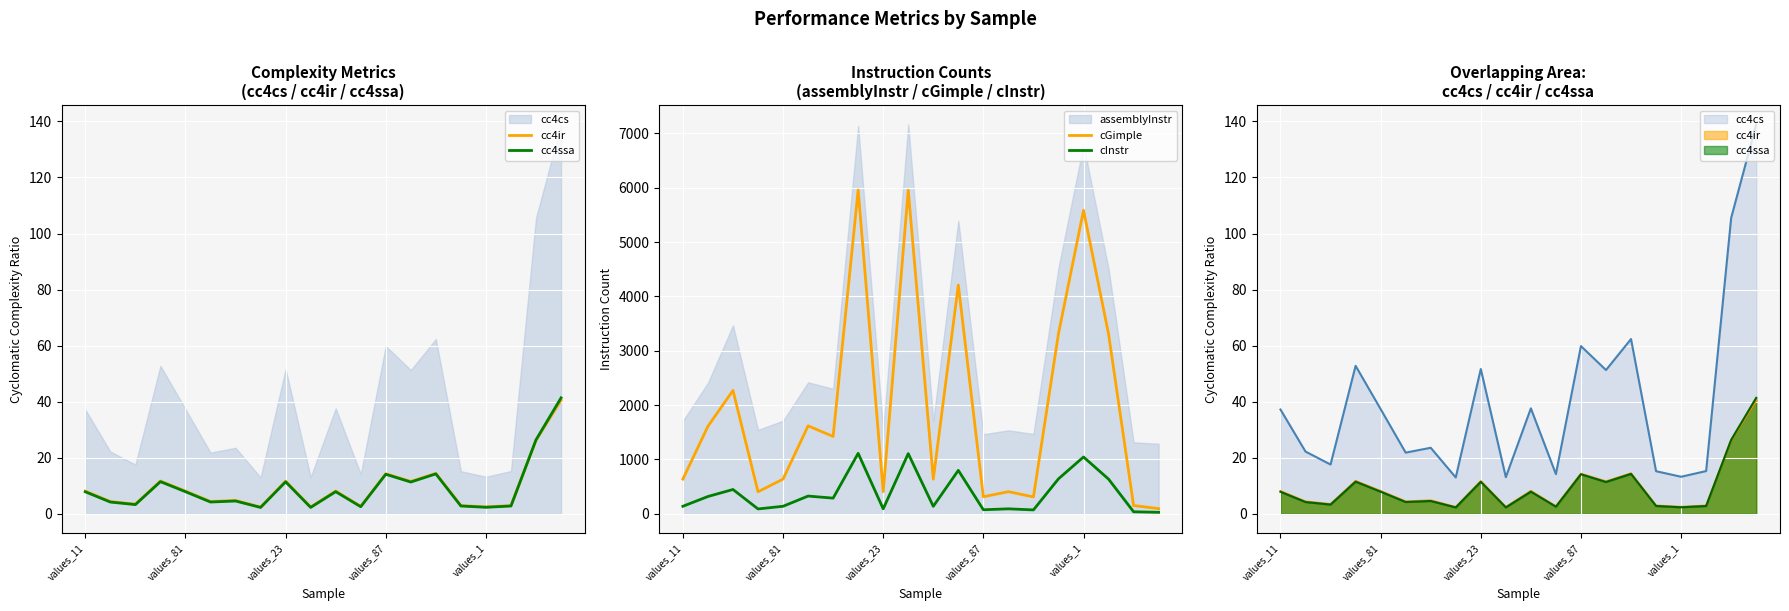

What is the highest value of the cGimple series?

5960